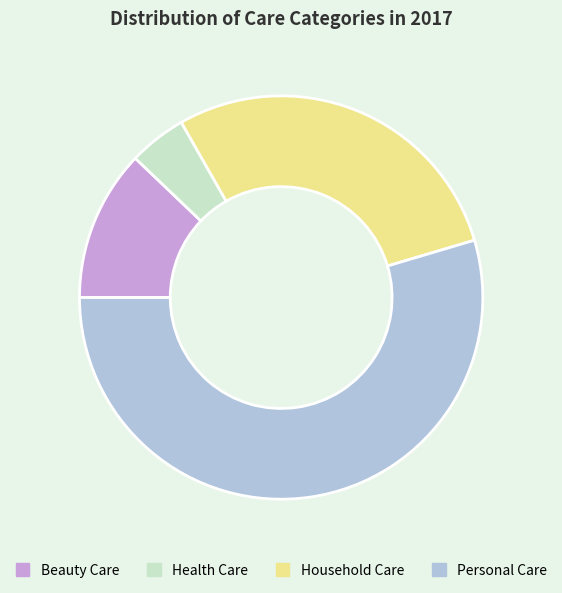

Rank the categories by value from lowest to highest.

Health Care, Beauty Care, Household Care, Personal Care